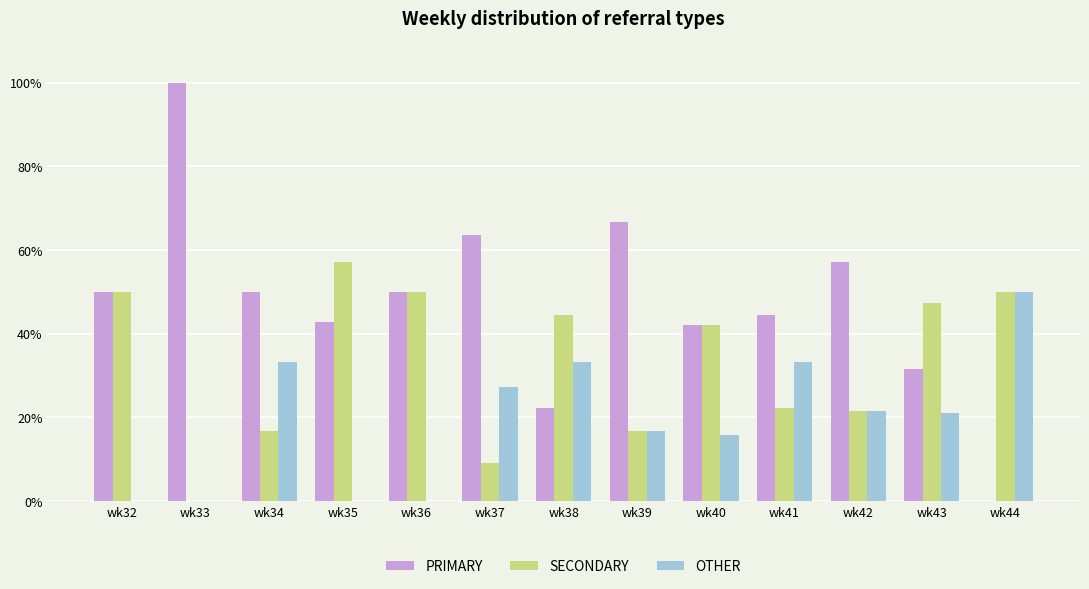

True or false: SECONDARY has a value of 50.0 at wk36.

True